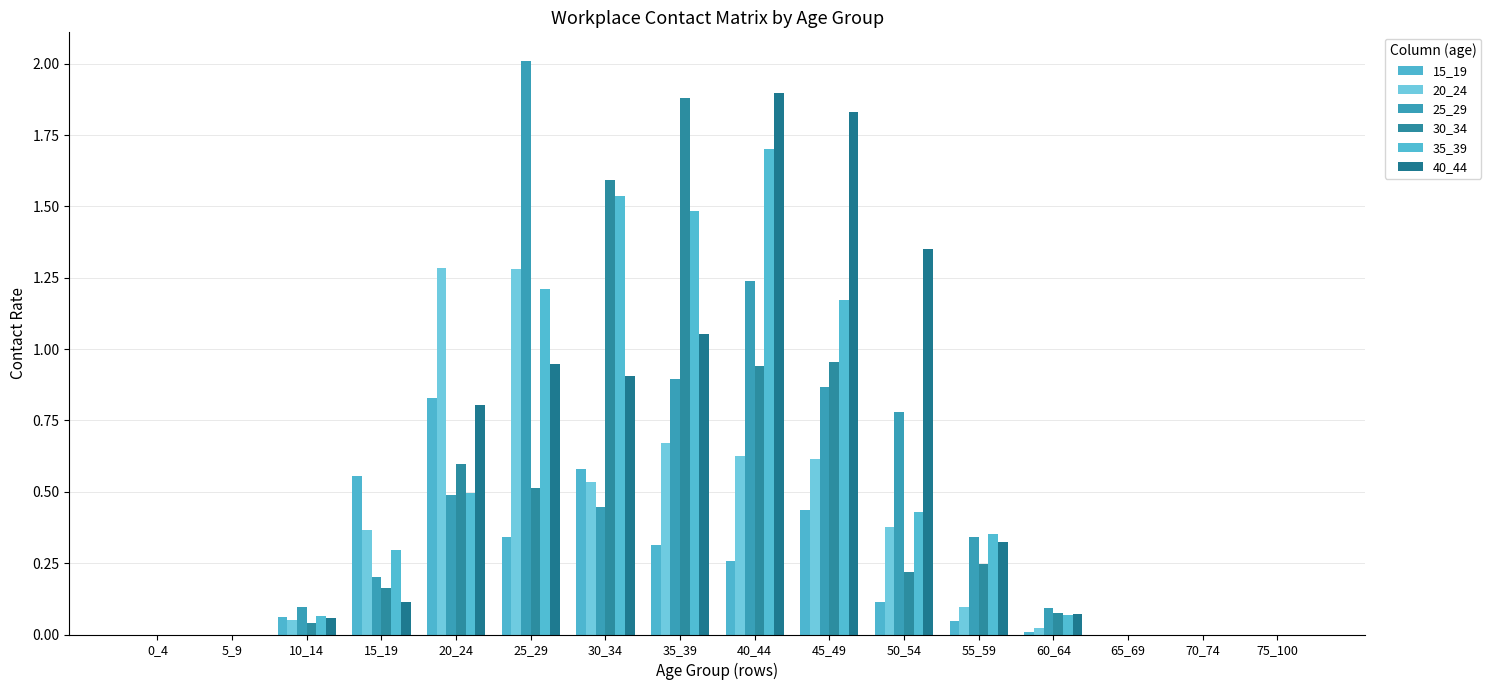

Does the chart contain stacked bars?

No